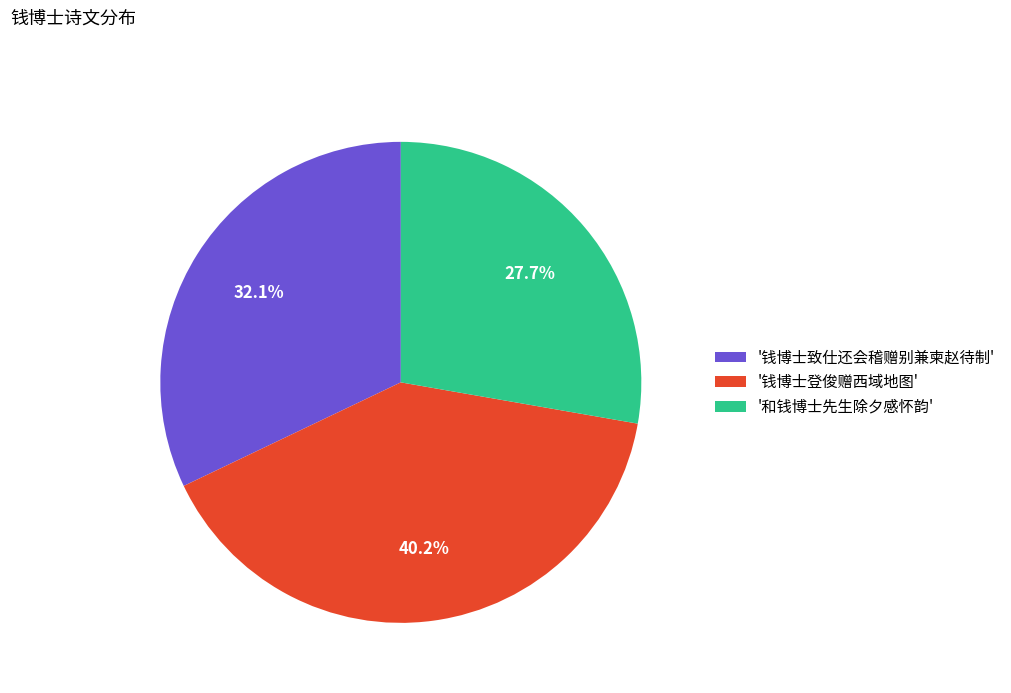

Which slice is the largest?

'钱博士登俊赠西域地图'